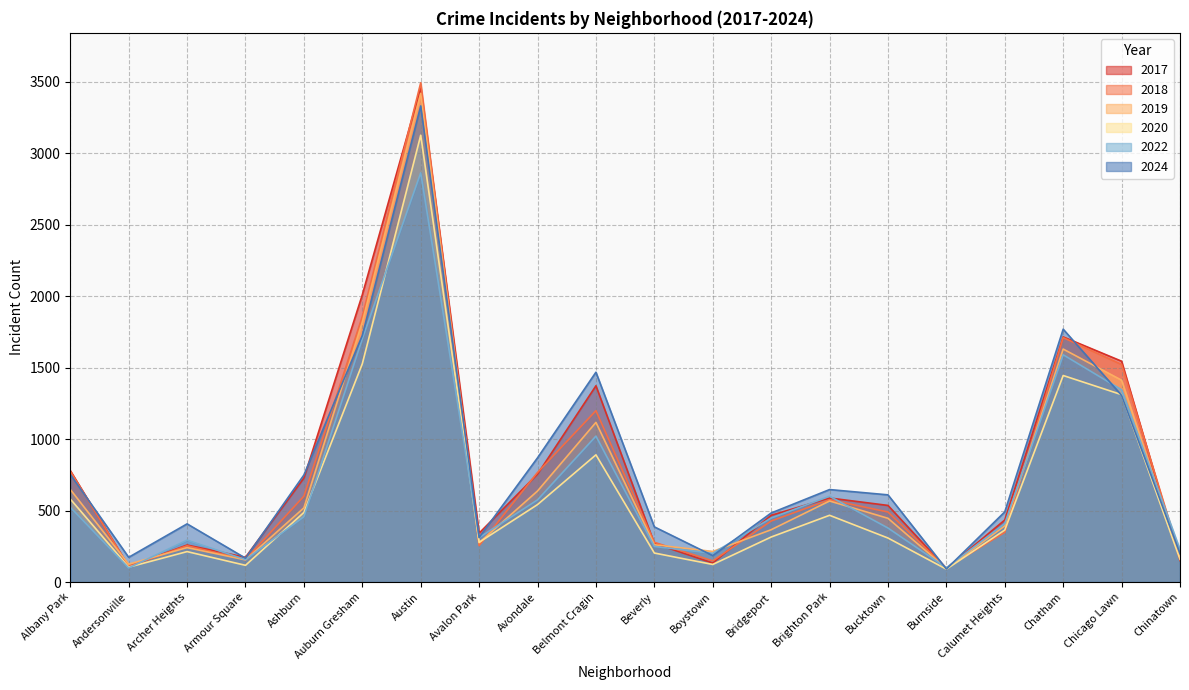

What are all the series names shown in the legend?

2017, 2018, 2019, 2020, 2022, 2024